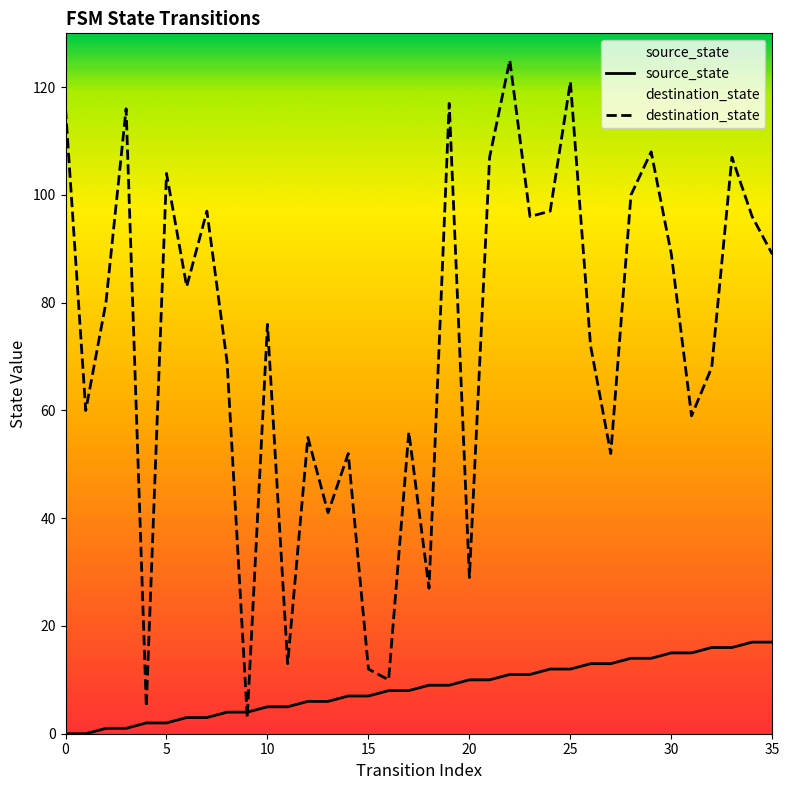

True or false: destination_state has more than 1 interior local peaks.

True